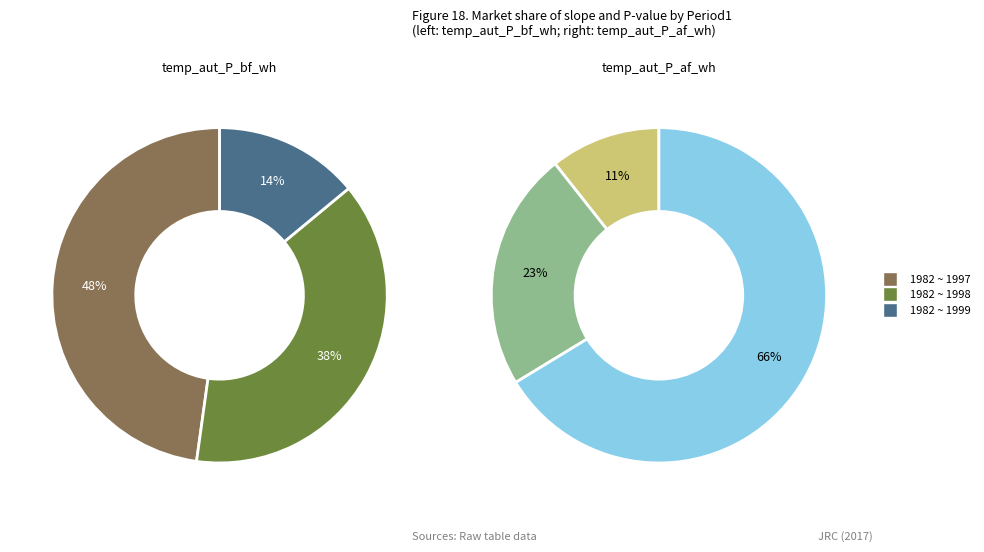

To the nearest percent, what is the combined percentage of 1982 ~ 1997 and 1982 ~ 1999?

77%